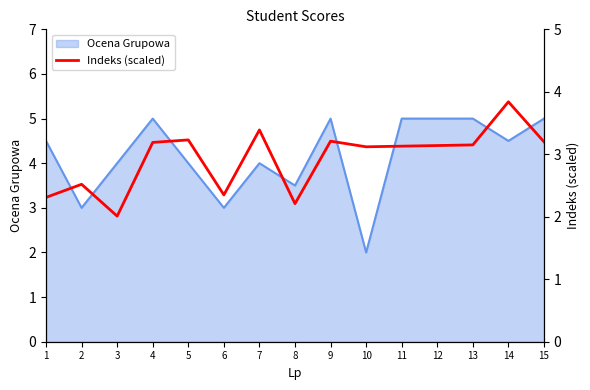

Reading left to right, extract all data points from this chart.

2.3	2.5	2.0	3.2	3.2	2.4	3.4	2.2	3.2	3.1	3.1	3.1	3.1	3.8	3.2